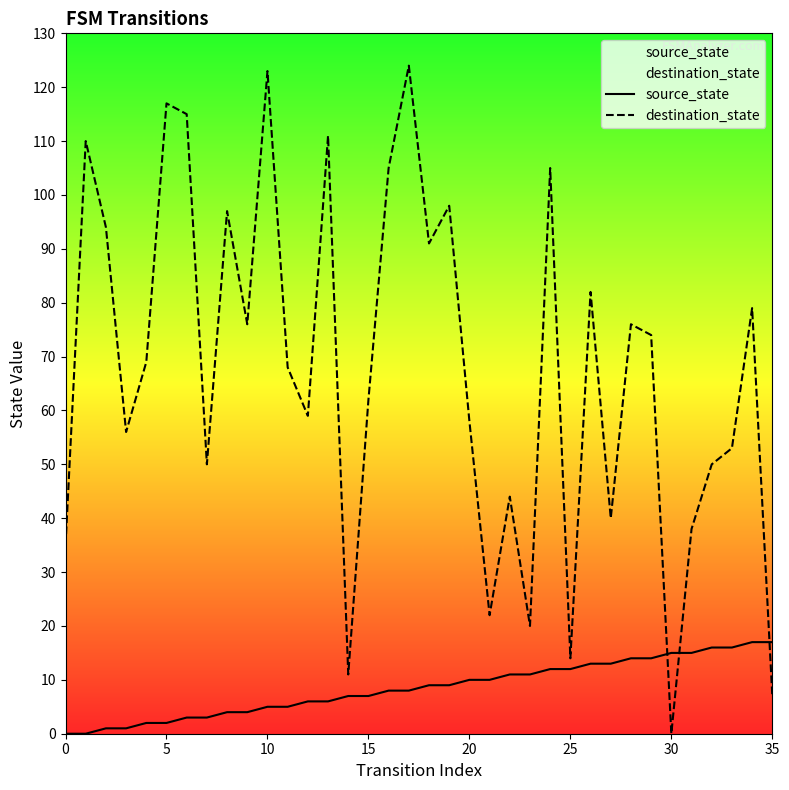

How many lines are shown in the chart?

2